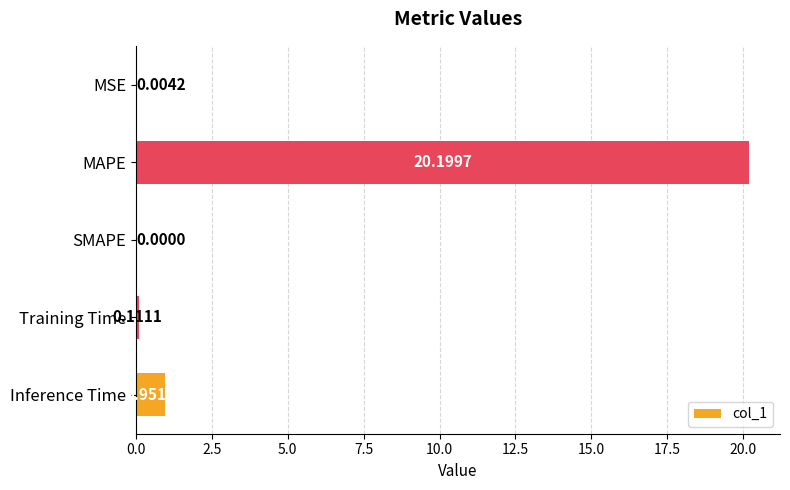

What is the greatest value displayed?

20.2